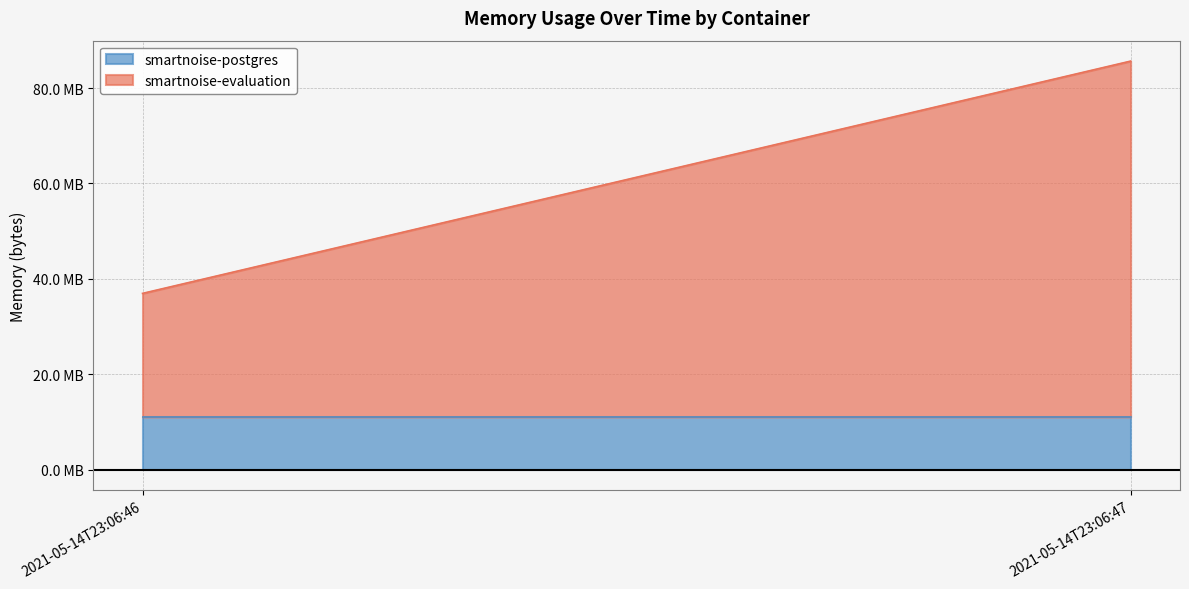

True or false: smartnoise-postgres has a value of 18538759 at 2021-05-14T23:06:47.

False